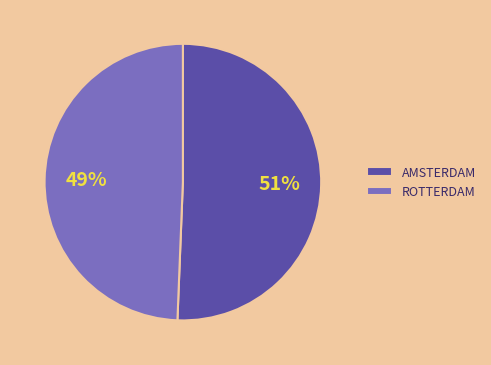

Is it true that AMSTERDAM is 51% of the pie?

True